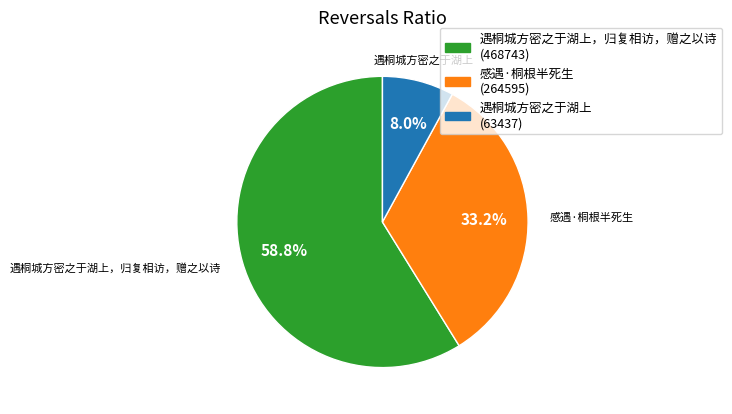

Does any single category account for the majority?

Yes